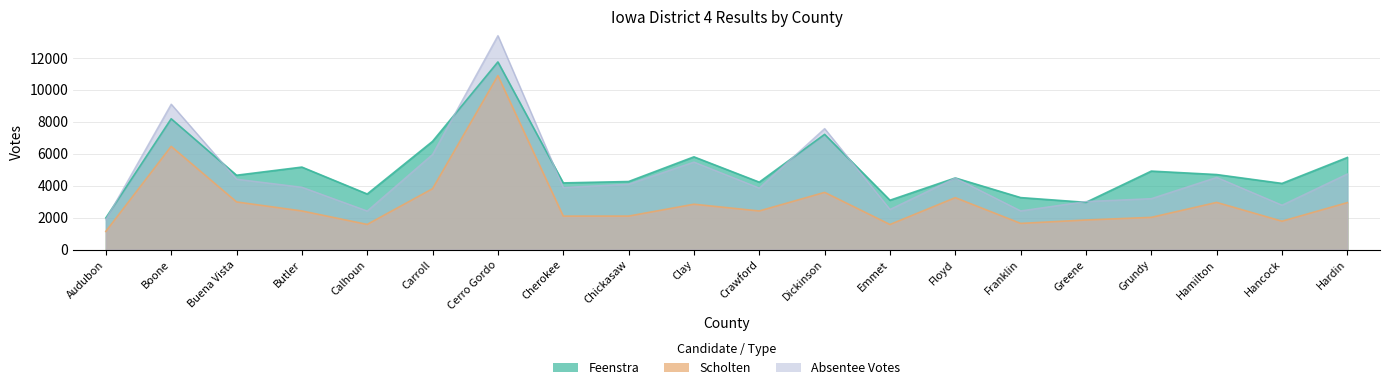

List the labels in order of Absentee Votes value, largest first.

Cerro Gordo, Boone, Dickinson, Carroll, Clay, Hardin, Hamilton, Floyd, Buena Vista, Chickasaw, Butler, Cherokee, Crawford, Grundy, Greene, Hancock, Emmet, Franklin, Calhoun, Audubon